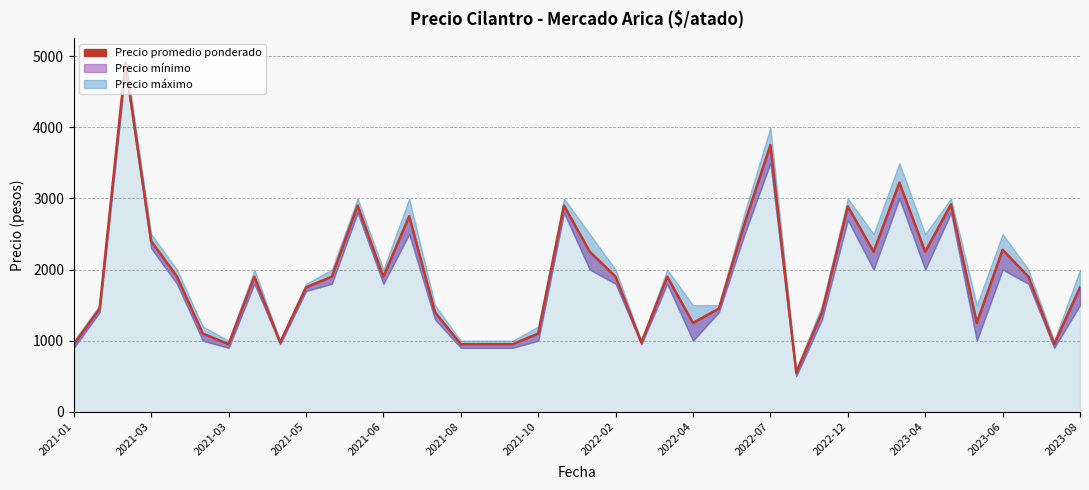

What is the value of the 32nd point from the left?

2250